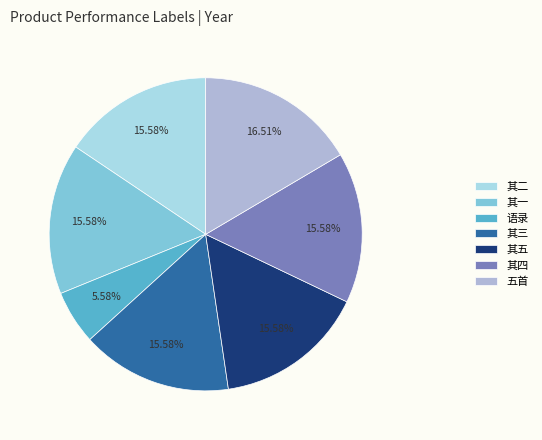

How many slices are in this pie chart?

7